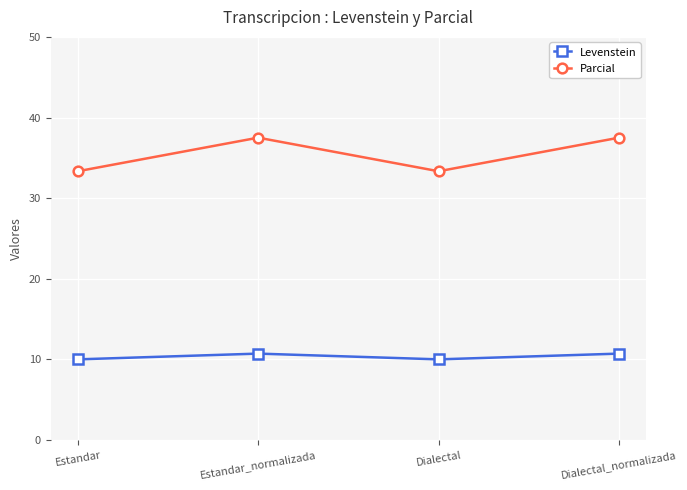

The Parcial series shows 37.5 at Dialectal_normalizada. True or false?

True